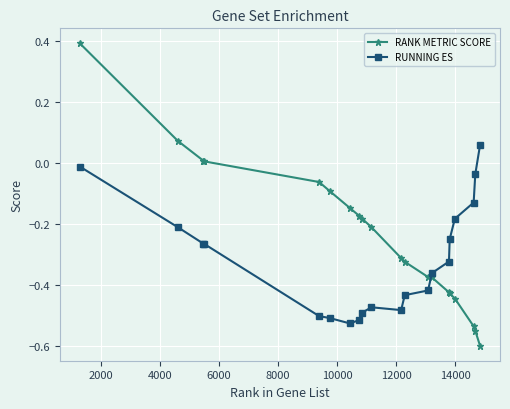

Rank the series by their average value, from lowest to highest.

RUNNING ES, RANK METRIC SCORE